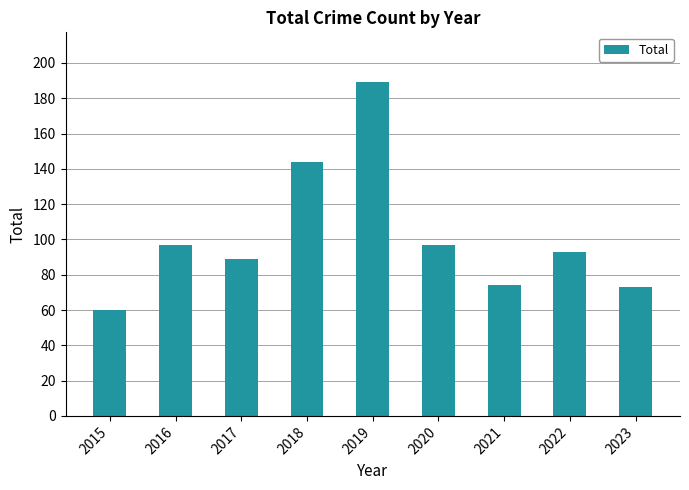

Reading left to right, what are all the values shown in this chart?

2015=60	2016=97	2017=89	2018=144	2019=189	2020=97	2021=74	2022=93	2023=73